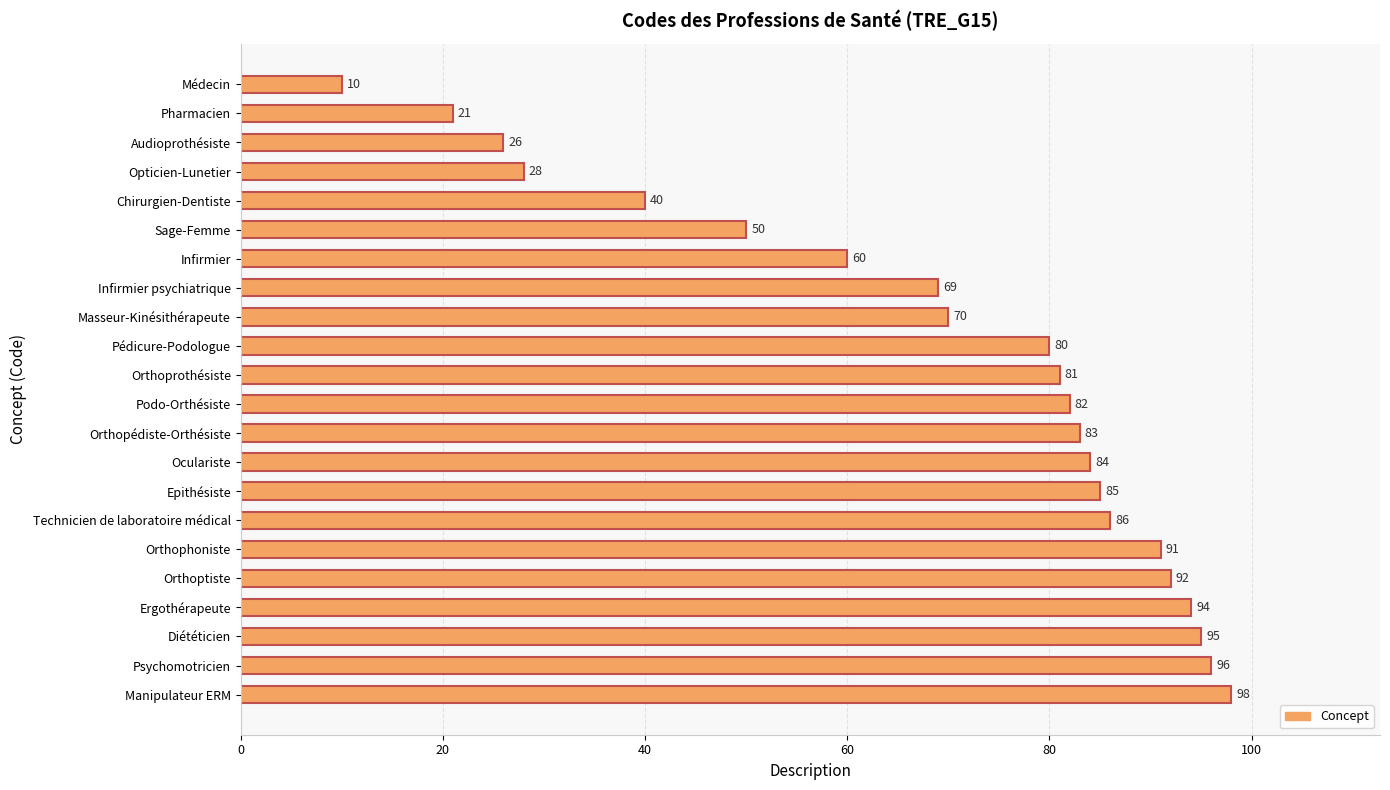

What position from the bottom is Audioprothésiste?

20